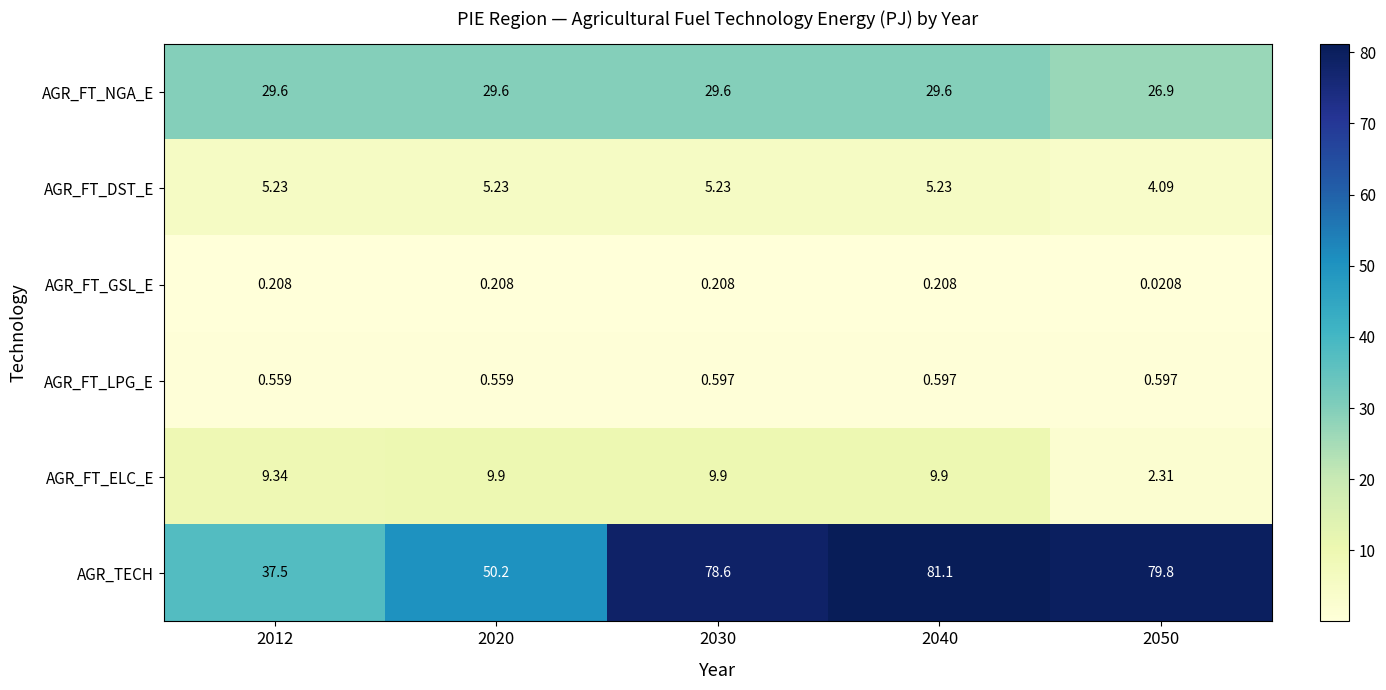

Which series has the widest spread of values?

AGR_TECH